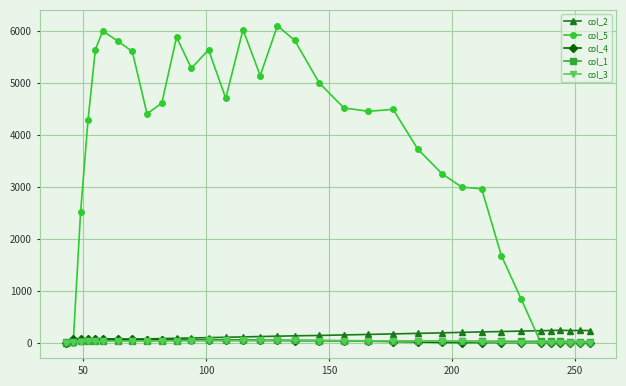

True or false: col_4 has more than 2 points higher than both neighbors.

True